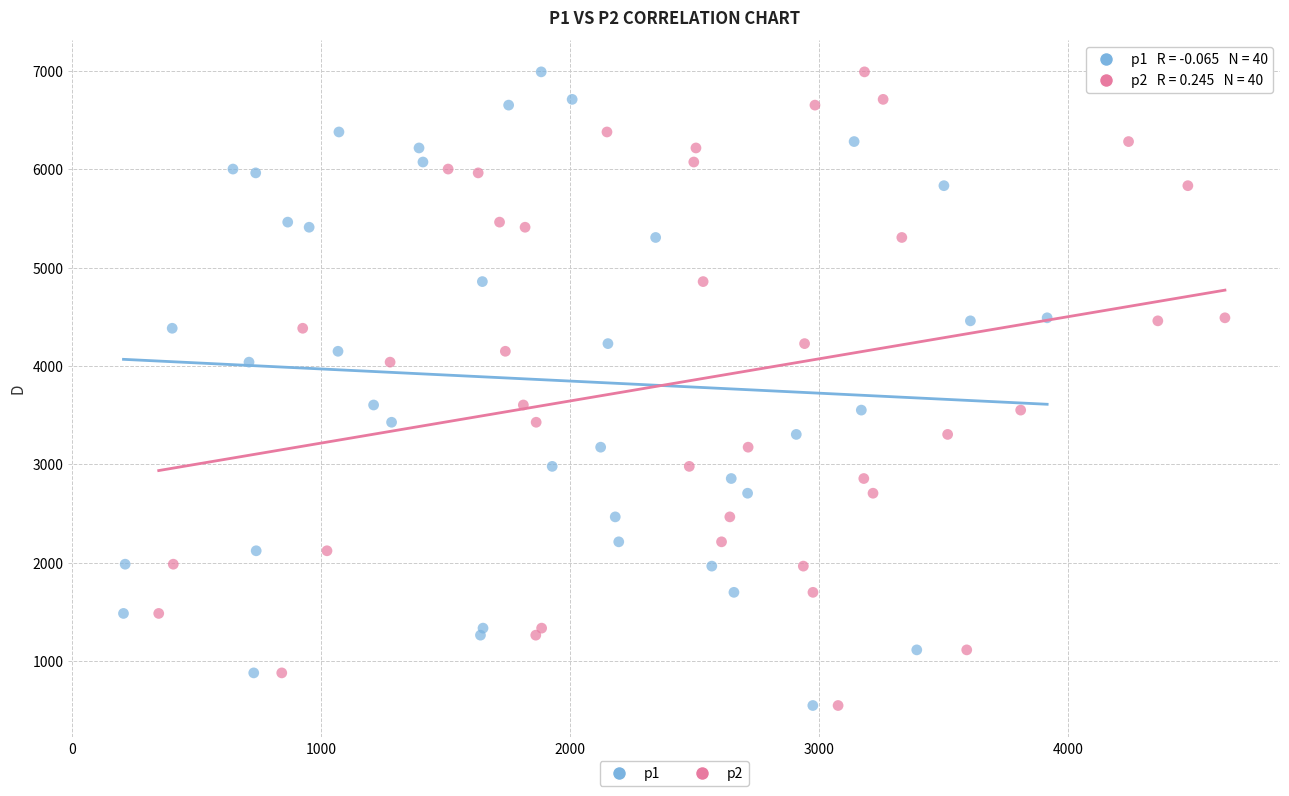

What are all the series names shown in the legend?

p1, p2